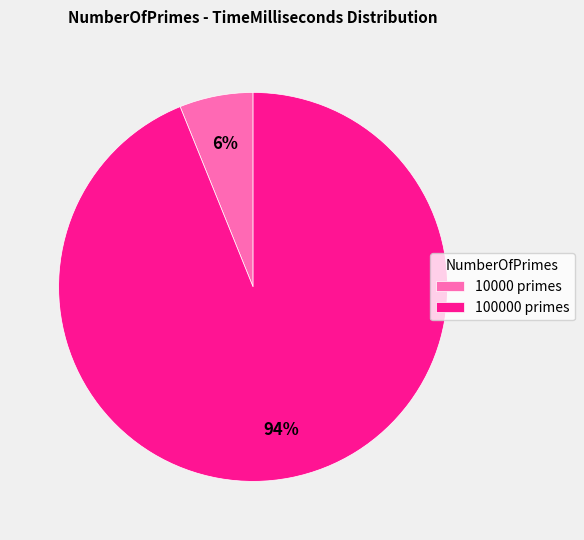

What is the largest slice in the pie chart?

100000 primes